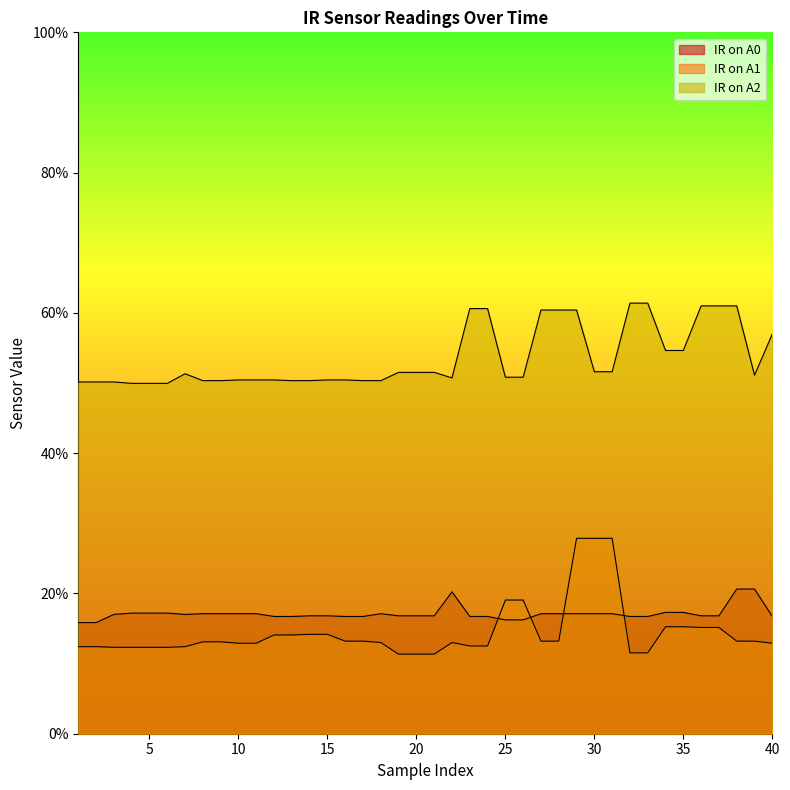

What is the difference between the highest and lowest values at 20?

0.4